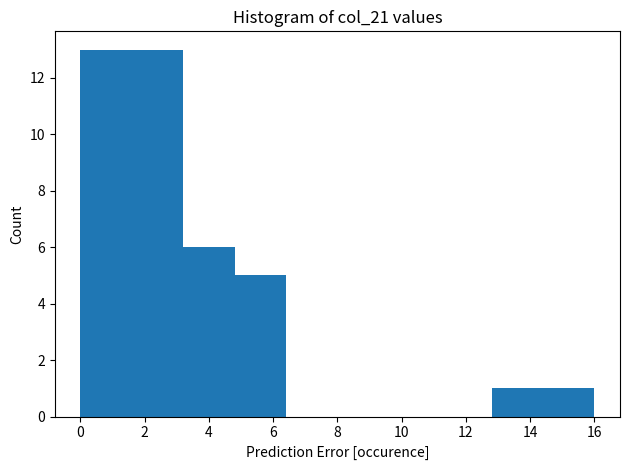

Reading left to right, list every bar in this chart as the range it spans on the x-axis followed by its height. The values are not printed on the chart, so give them approximately, as read against the axis.

0.0 to 1.6: 13
1.6 to 3.2: 13
3.2 to 4.8: 6
4.8 to 6.4: 5
6.4 to 8.0: 0
8.0 to 9.6: 0
9.6 to 11.2: 0
11.2 to 12.8: 0
12.8 to 14.4: 1
14.4 to 16.0: 1